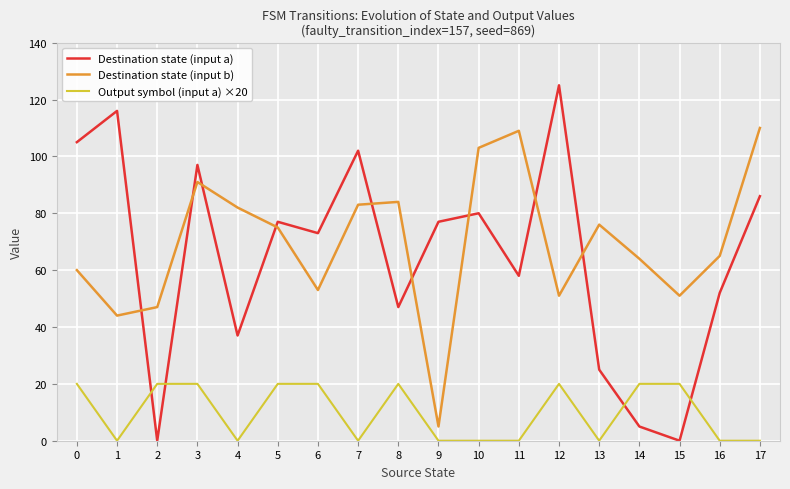

What is the difference between the Output symbol (input a) ×20 values at 5 and 16?

20